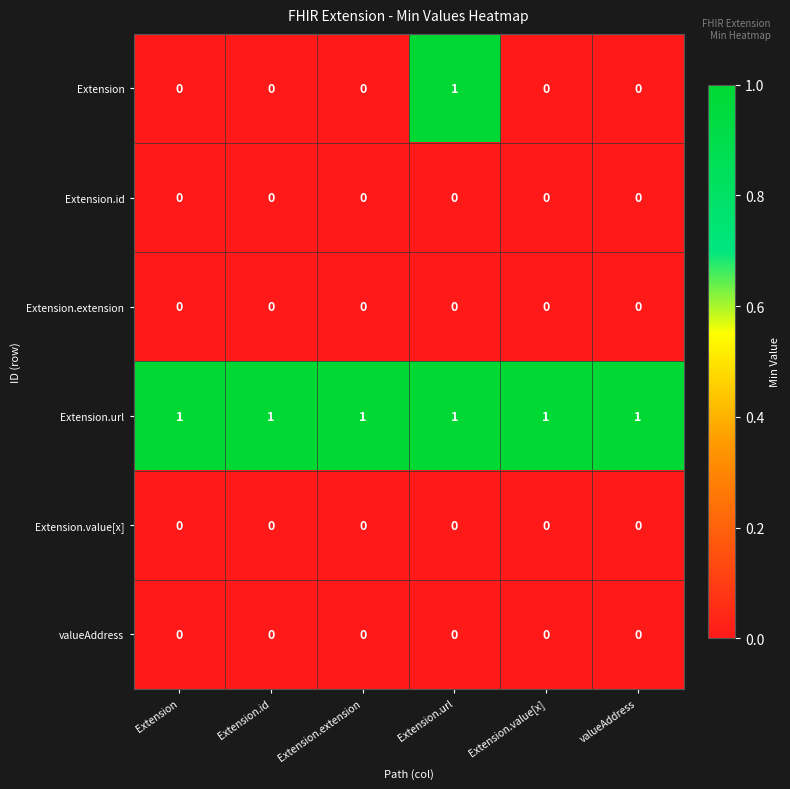

How many series are shown in this chart?

6